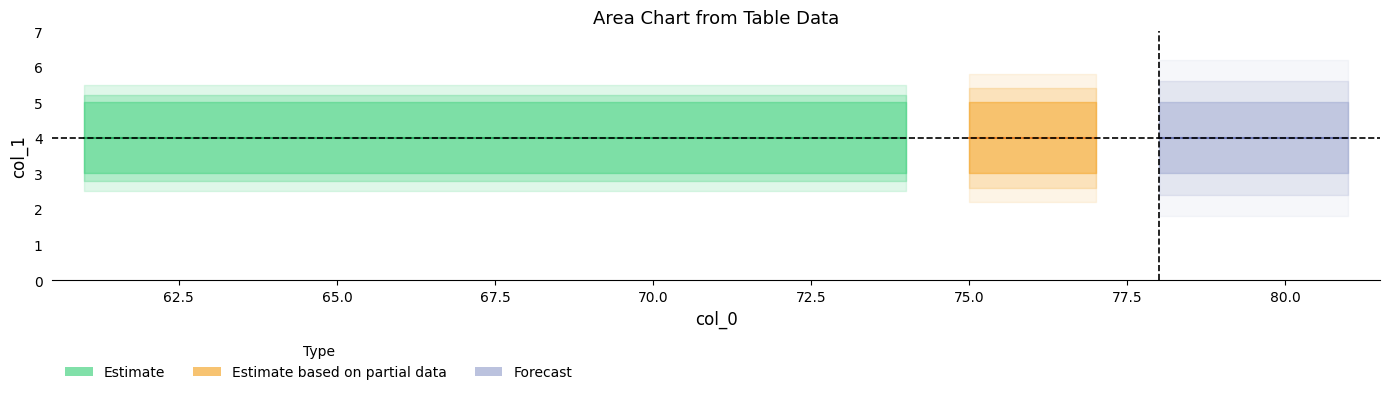

True or false: upper_bound has a value of 5 at 62.

True